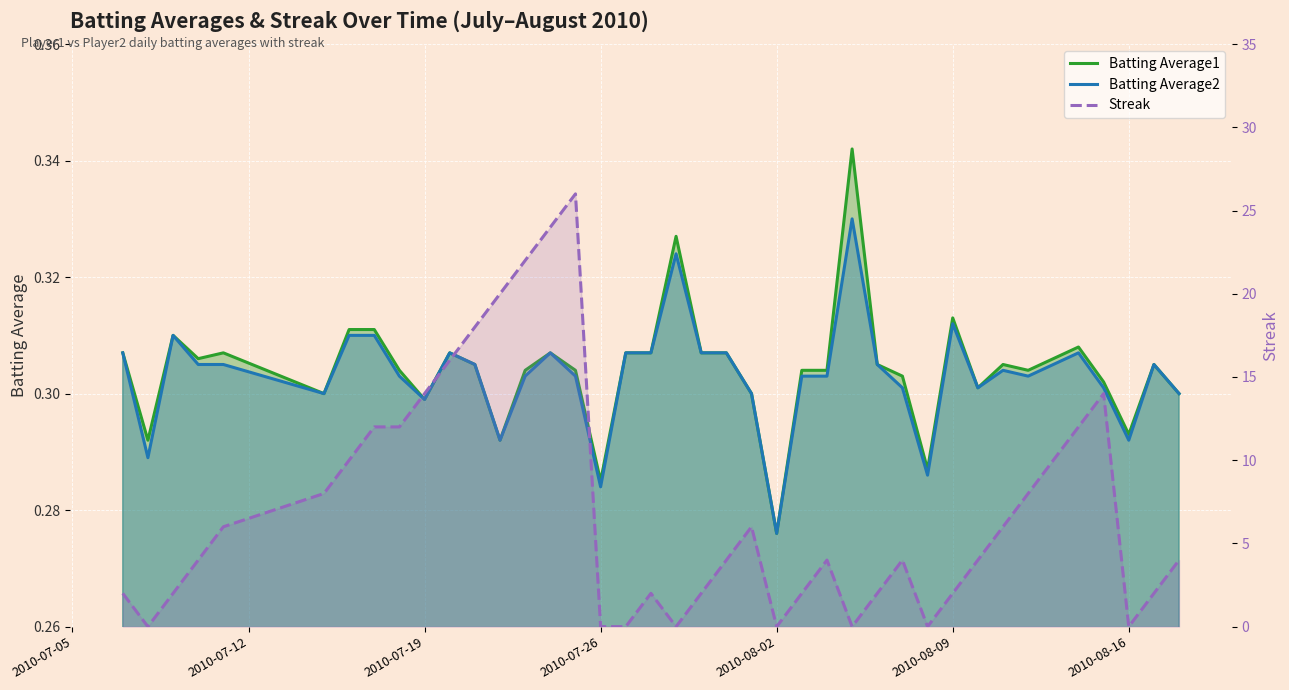

In Batting Average1, how many points are higher than both neighbors (excluding endpoints)?

10